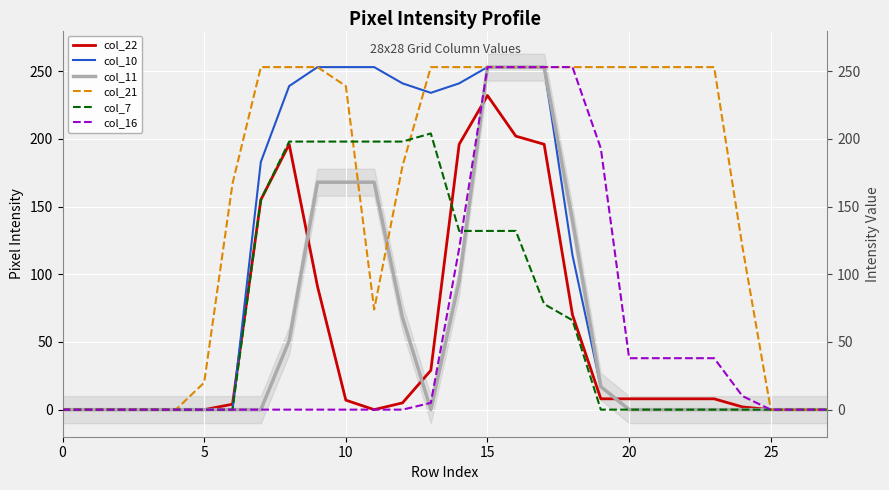

How many positive values does the col_22 series have?

18